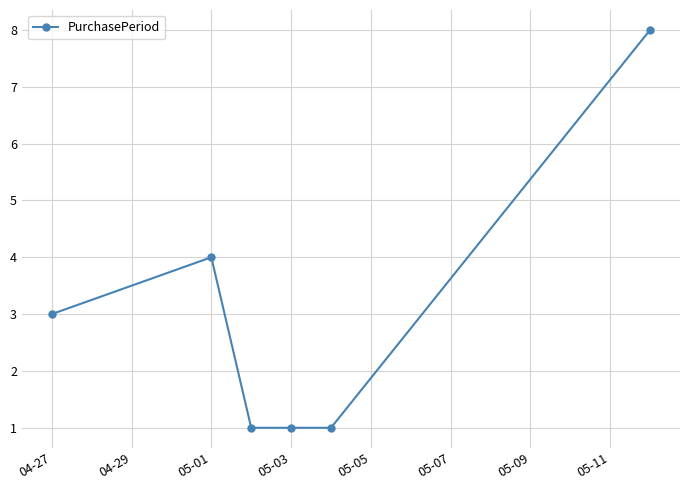

What is the value of the 2nd point from the left?

4